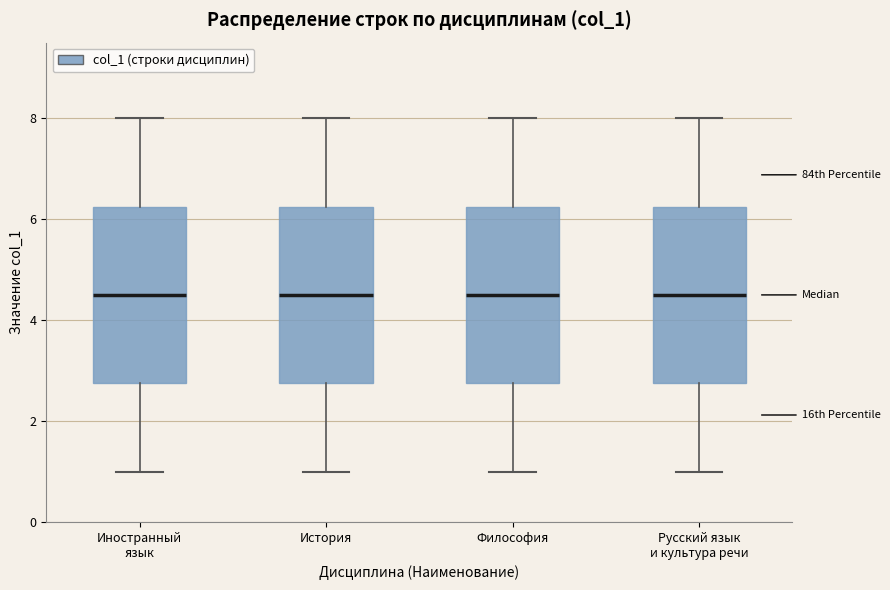

Reading left to right, transcribe this box plot: for each box, give where its median line is, the range the box spans, and where its two whiskers end, as read against the y-axis. The values are not printed on the chart, so give them approximately, as read against the axis.

Иностранный язык: median 4.6, box 2.8 to 6.2, whiskers 1.0 to 8.0
История: median 4.6, box 2.8 to 6.2, whiskers 1.0 to 8.0
Философия: median 4.6, box 2.8 to 6.2, whiskers 1.0 to 8.0
Русский язык и культура речи: median 4.6, box 2.8 to 6.2, whiskers 1.0 to 8.0